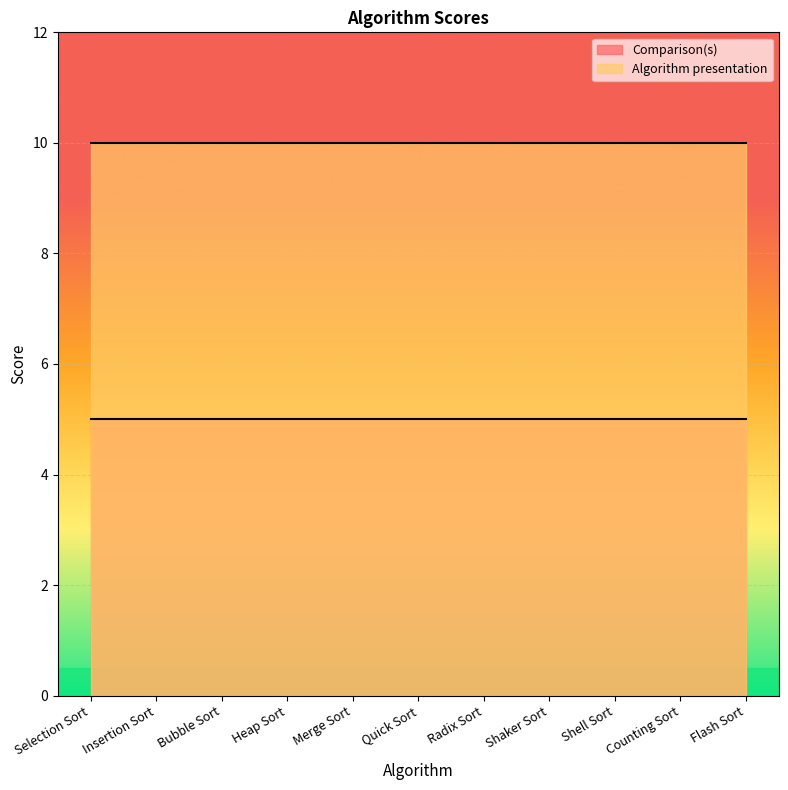

Rank the series by their average value, from highest to lowest.

Algorithm presentation, Comparison(s)